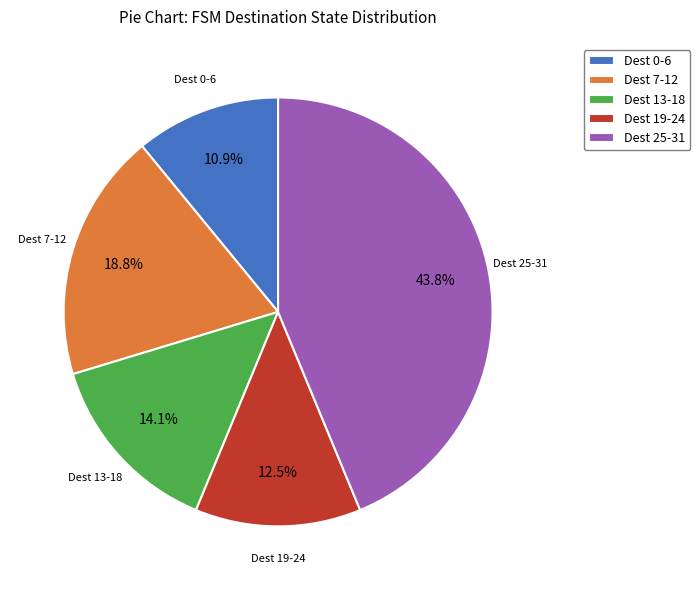

What is the largest slice in the pie chart?

Dest 25-31